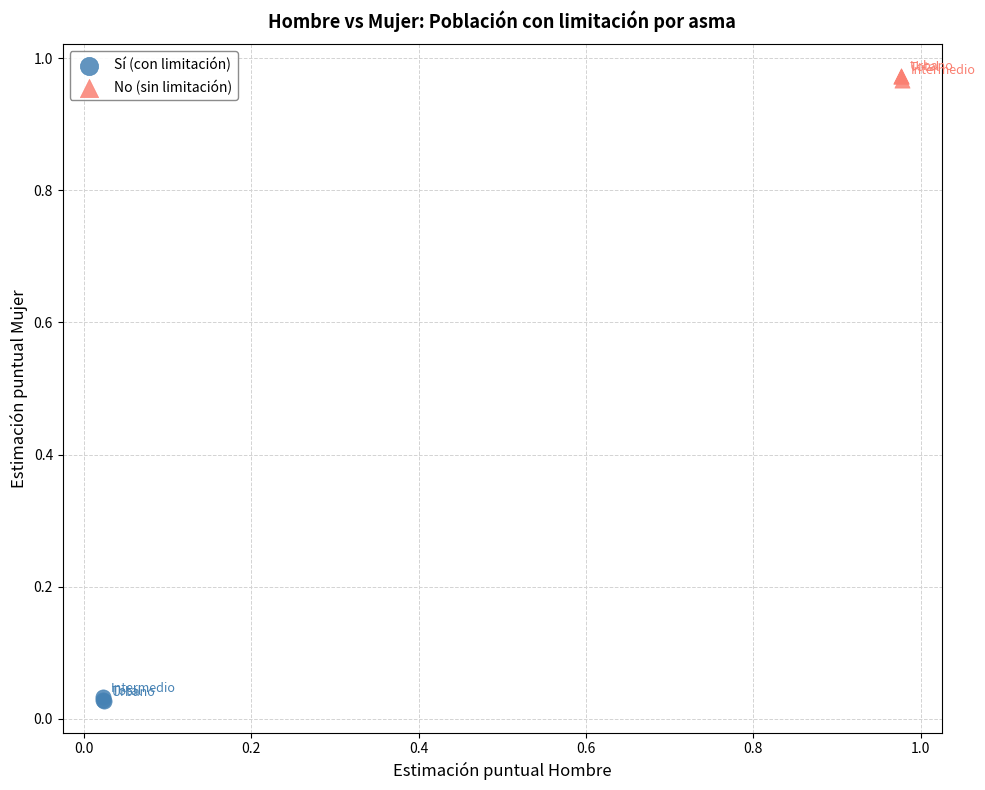

Which series reaches the minimum Y coordinate?

Sí (con limitación)